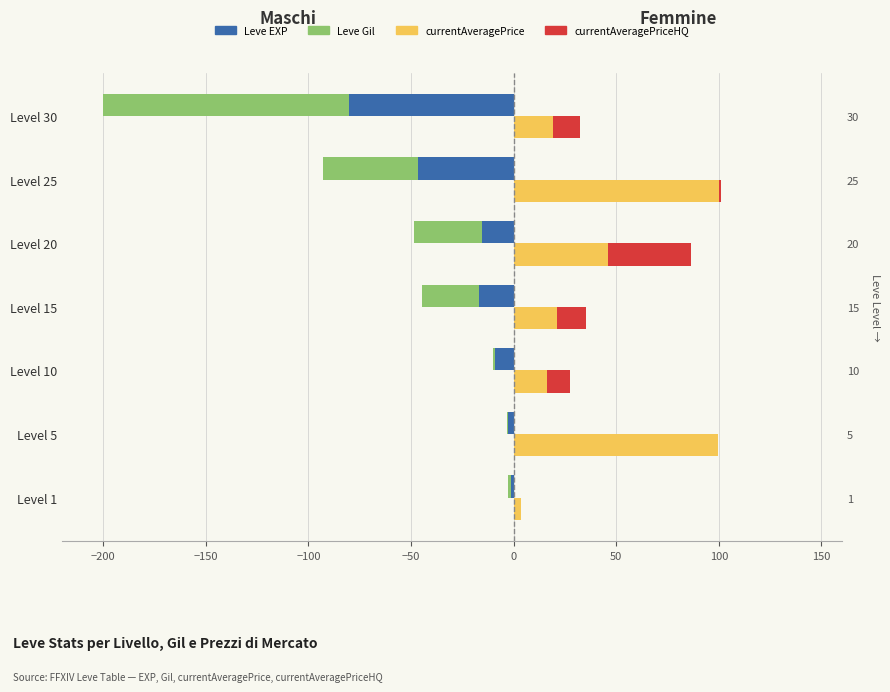

How many bars are there in each group?

4